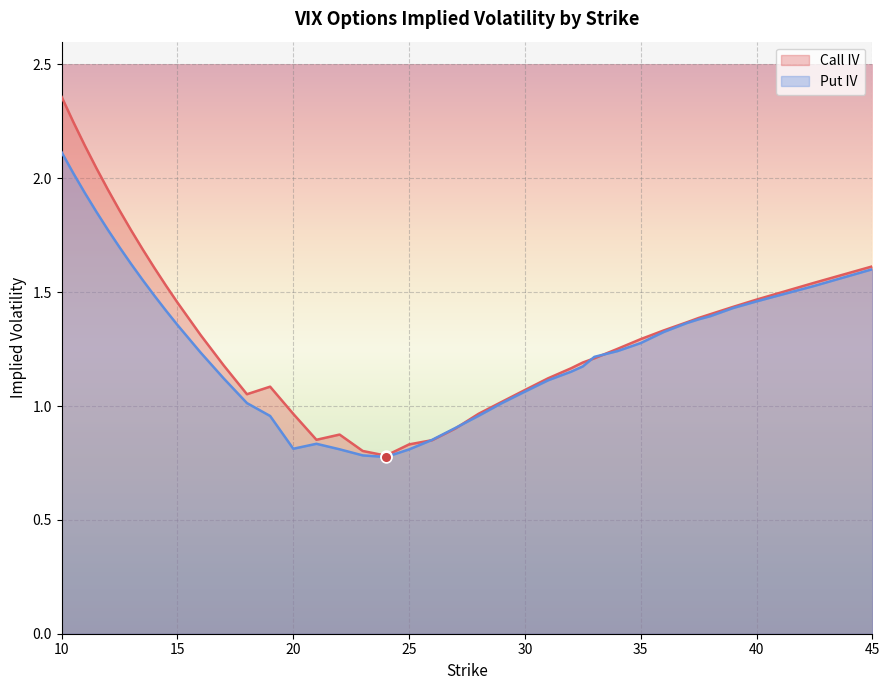

Which series contains the lowest Y value?

Put IV